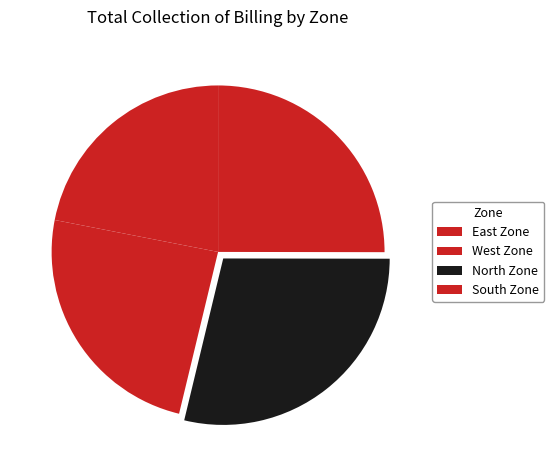

True or false: North Zone accounts for 19% of the total.

False